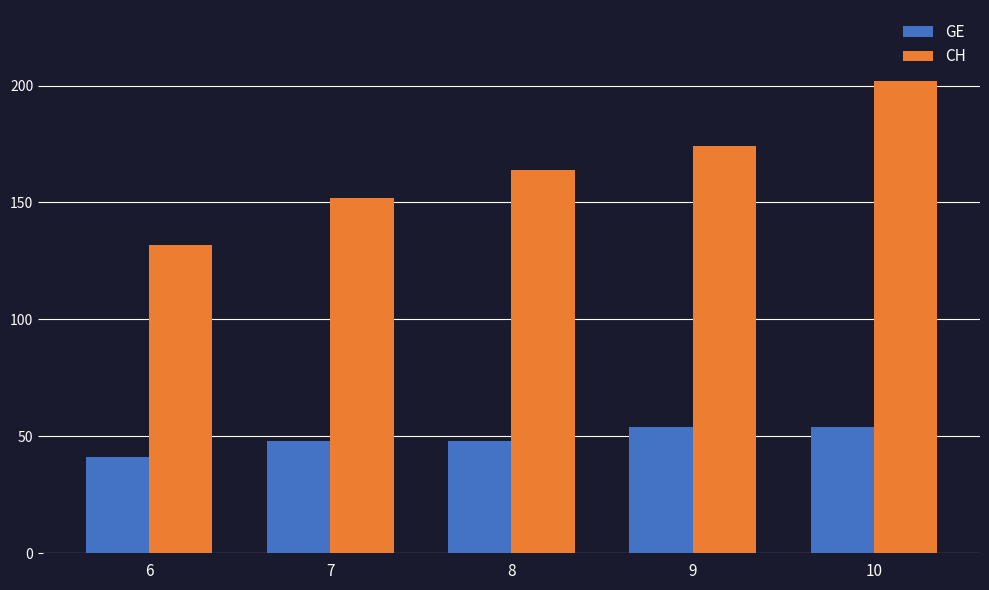

At which category is the sum across all series the highest?

10